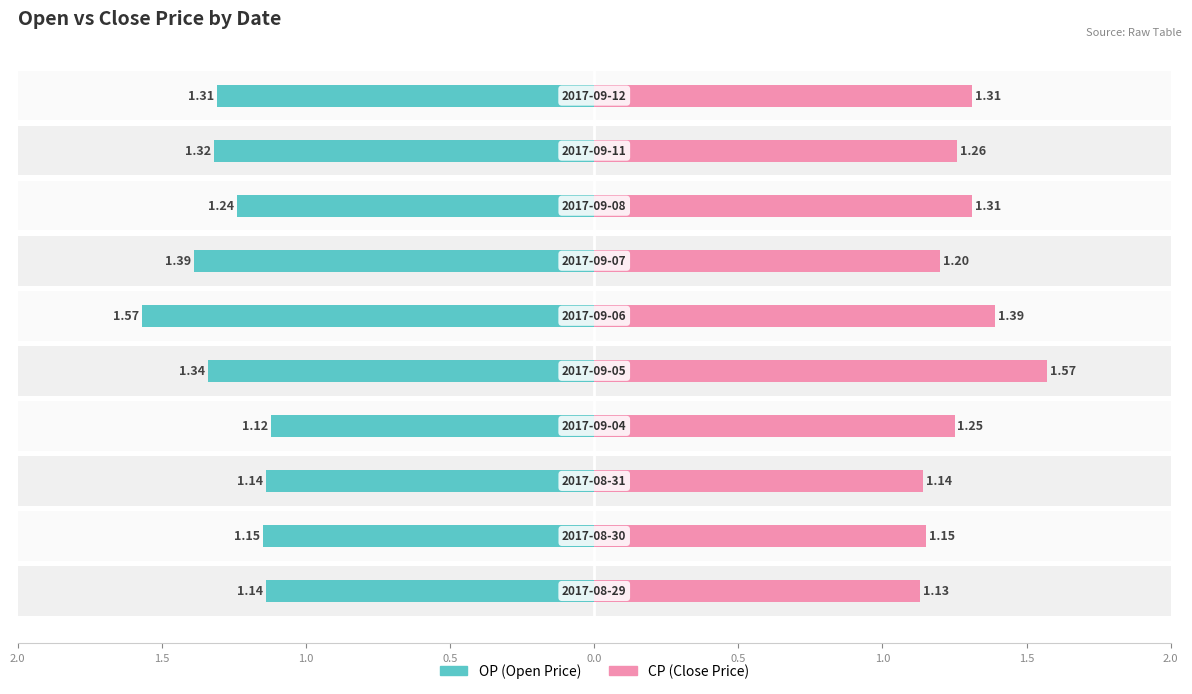

Reading right to left, transcribe all the data shown in this chart.

OP: -1.3	-1.3	-1.2	-1.4	-1.6	-1.3	-1.1	-1.1	-1.1	-1.1
CP: 1.3	1.3	1.3	1.2	1.4	1.6	1.2	1.1	1.1	1.1